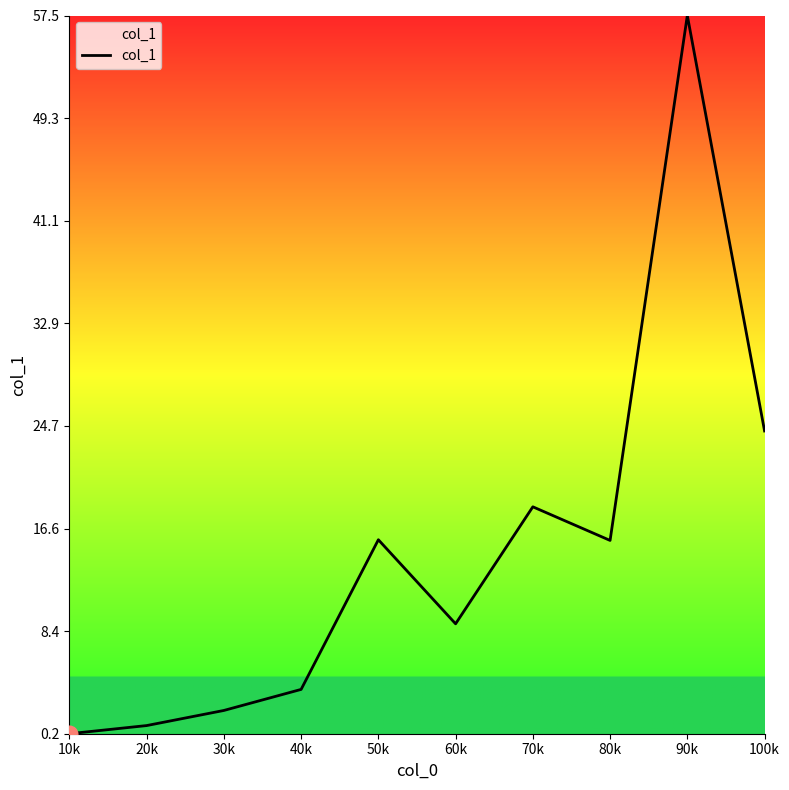

What is the change in value from 10k to 70k?

+18.1